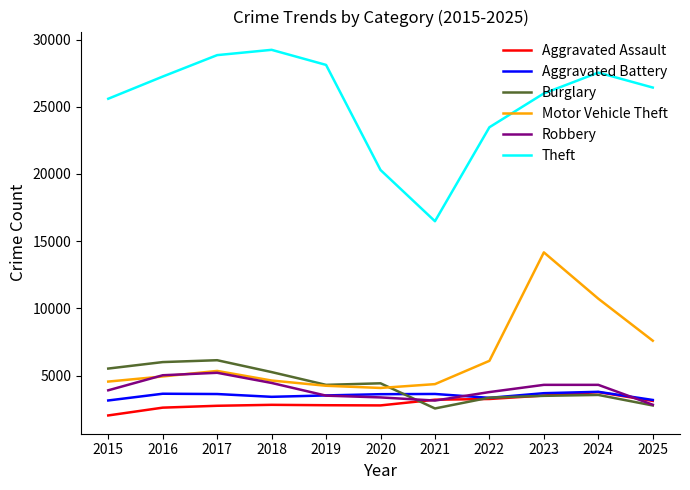

At which category does Motor Vehicle Theft reach its first local peak?

2017